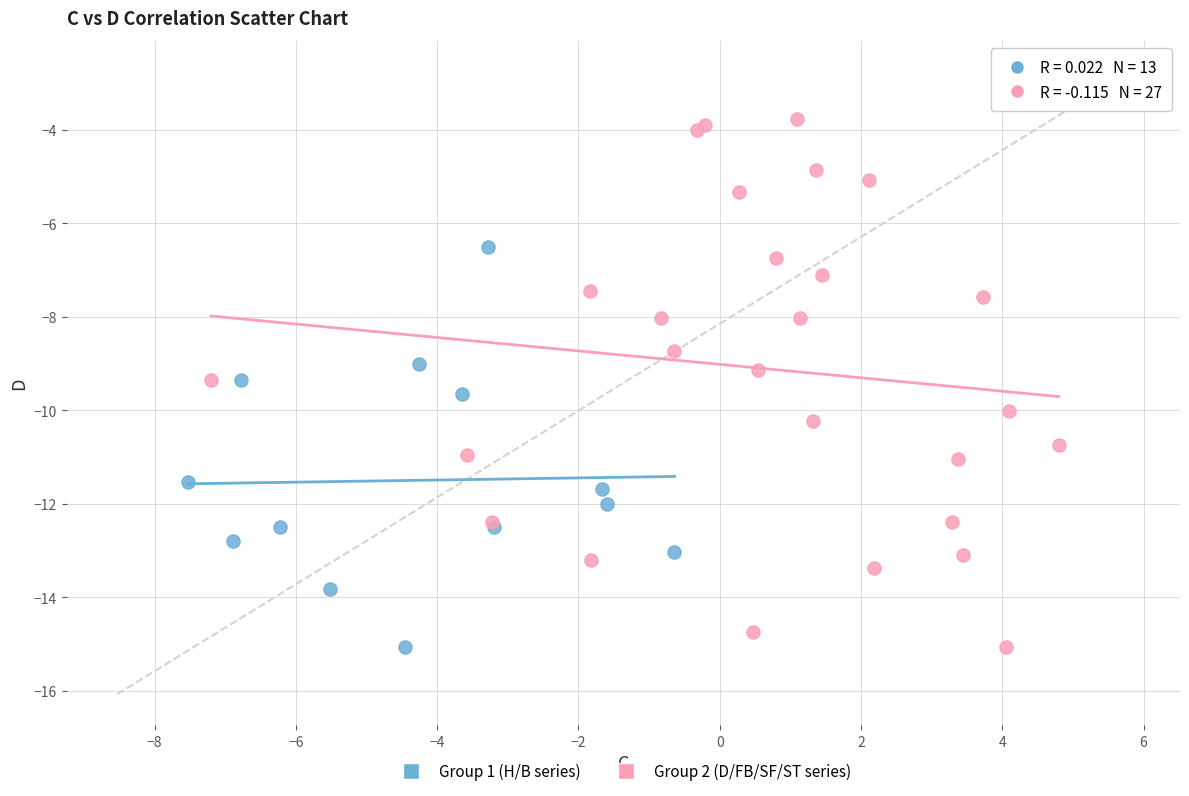

What are all the series names shown in the legend?

Group 1 (H/B series), Group 2 (D/FB/SF/ST series)